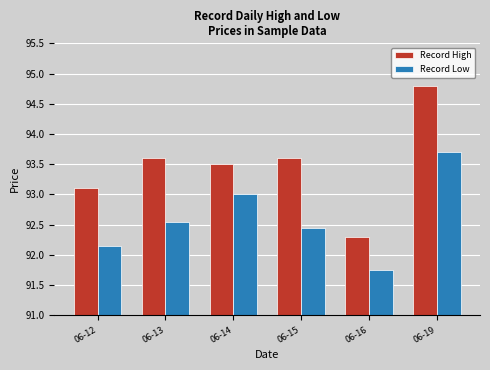

How many categories are shown in the chart?

6